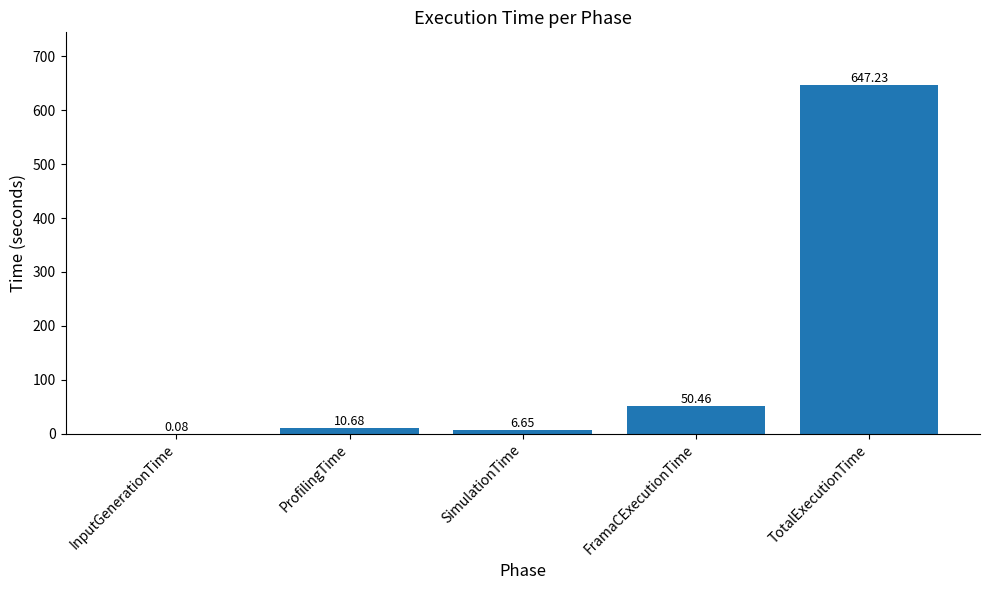

What is the difference between the values at TotalExecutionTime and SimulationTime?

640.6